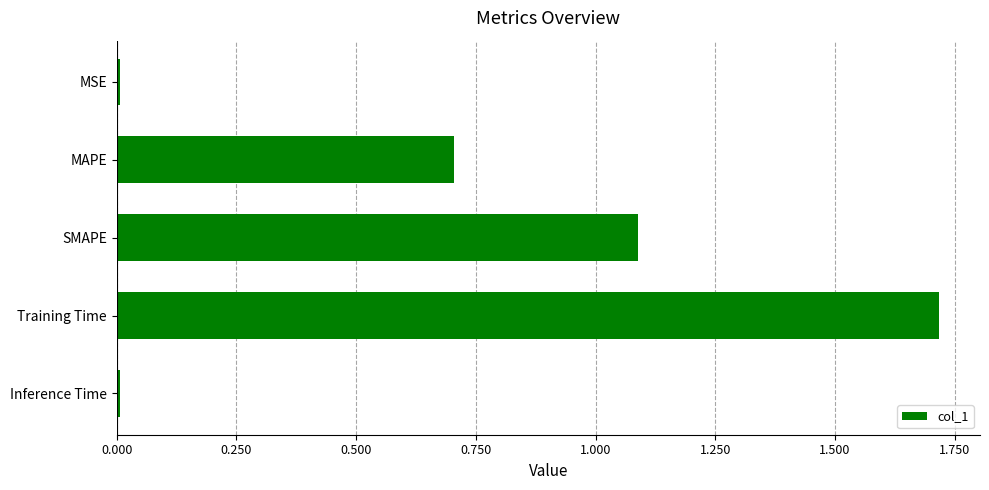

What is the average value?

0.7